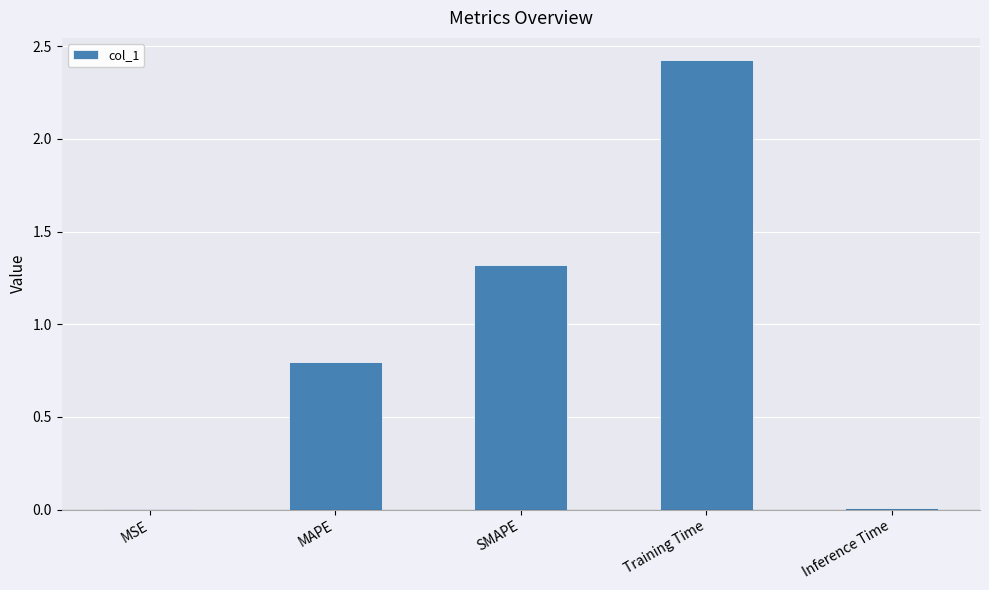

Read the value at SMAPE.

1.3